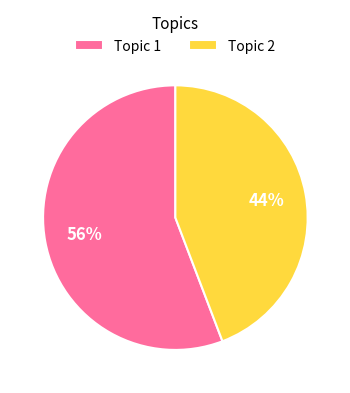

What is the smallest slice in the pie chart?

Topic 2